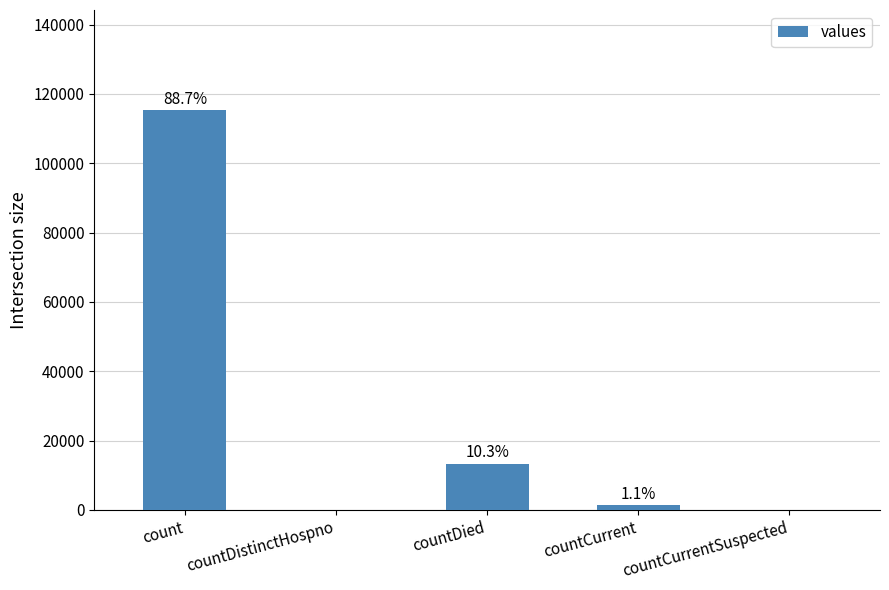

The value at countDied is 8059. True or false?

False